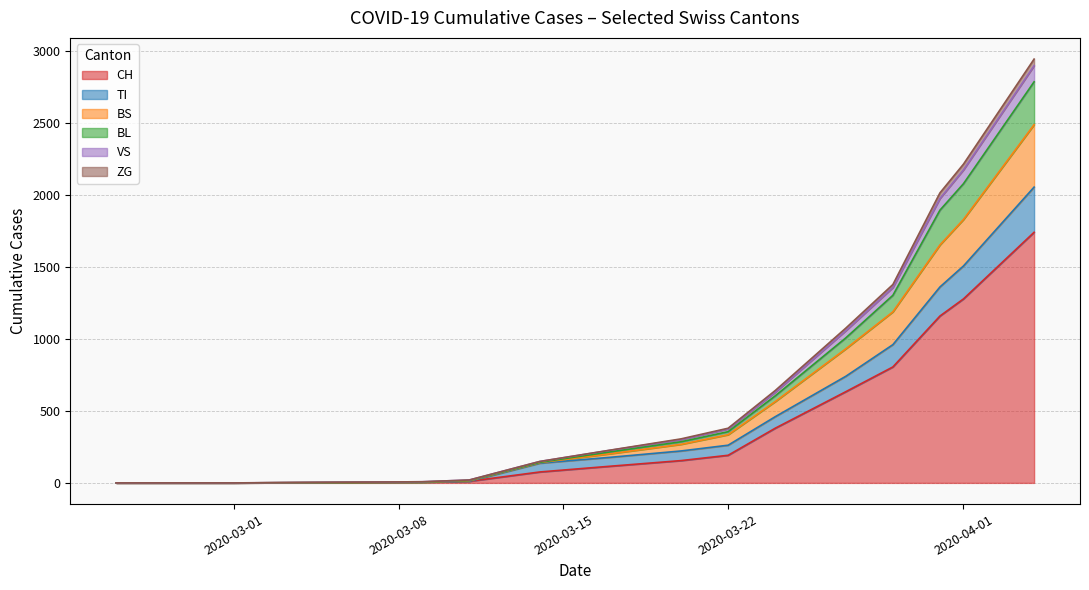

What is the maximum value for CH?

1742